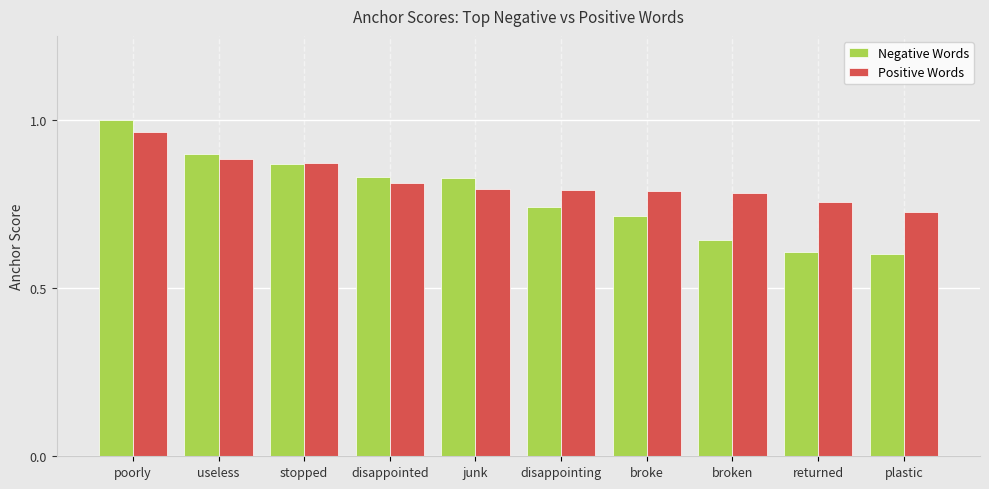

True or false: Positive Words has a value of 0.8 at disappointed.

True